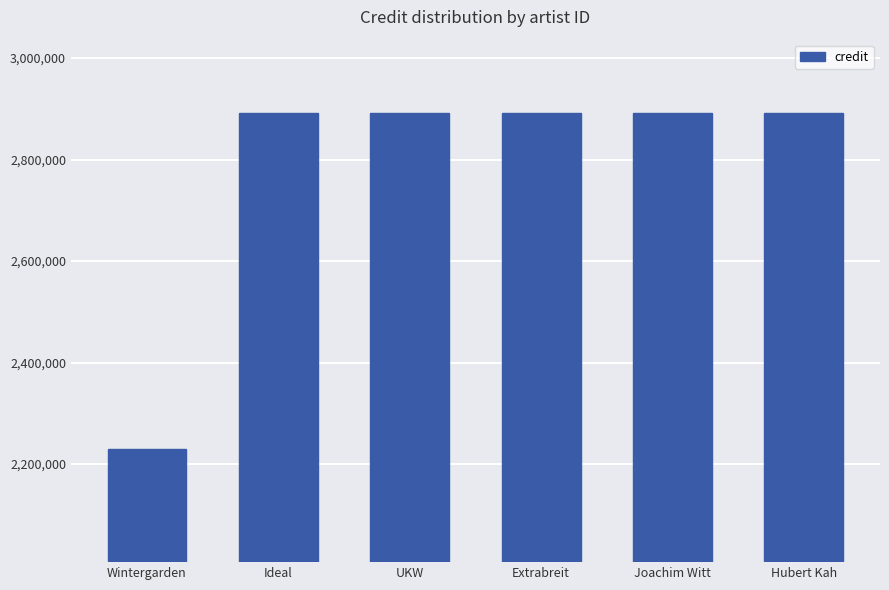

Reading left to right, extract all data points from this chart.

Wintergarden=2229713	Ideal=2891597	UKW=2891597	Extrabreit=2891597	Joachim Witt=2891597	Hubert Kah=2891597